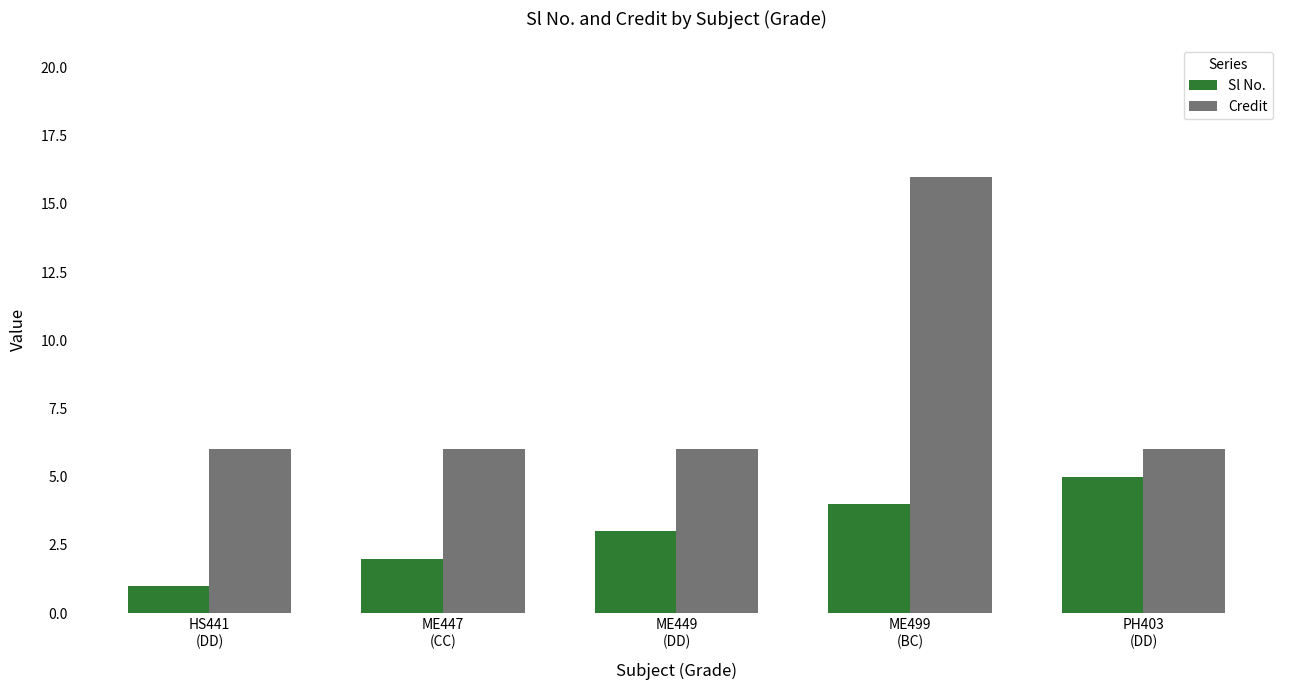

Which label corresponds to the largest value in the chart?

ME499
(BC)